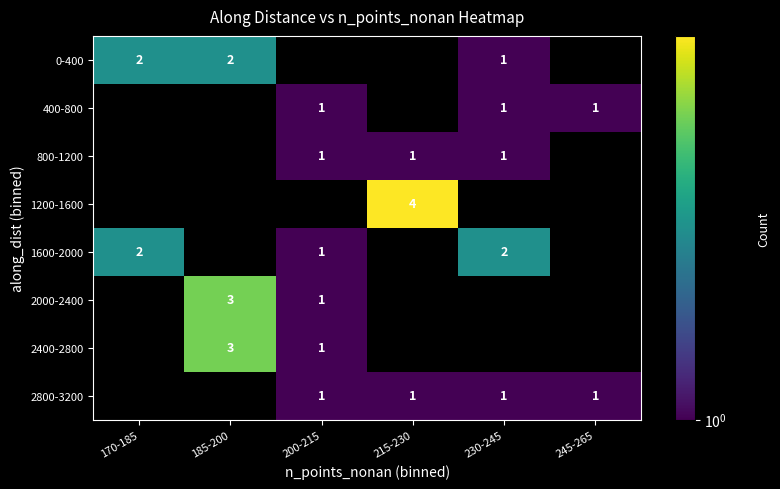

The 400-800 series shows 1 at 245-265. True or false?

True